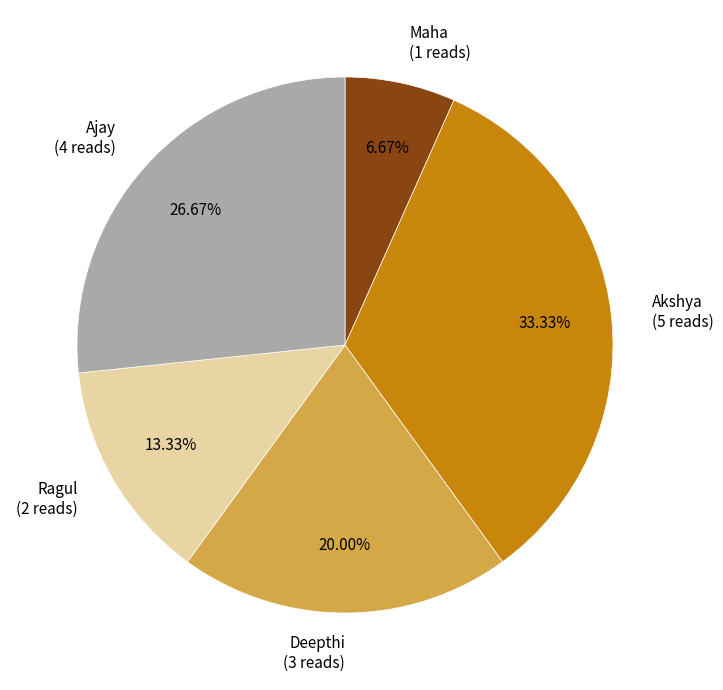

What is the total percentage of Ajay and Maha?

33.3%